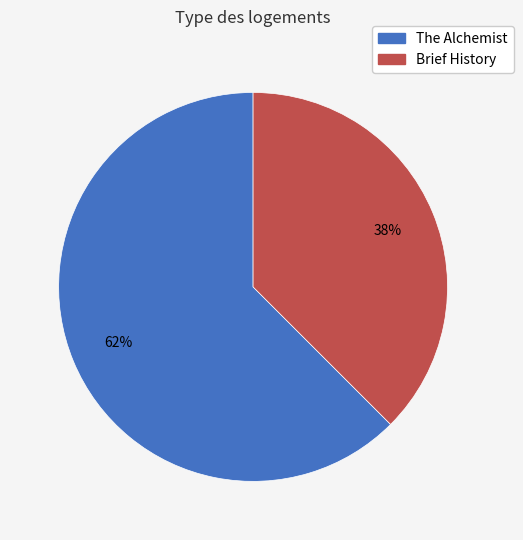

How many slices are in this pie chart?

2